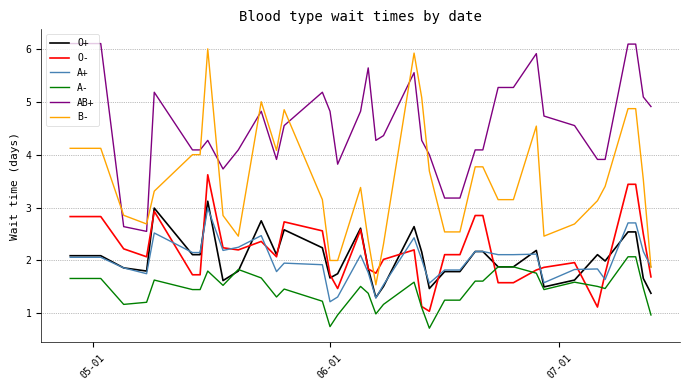

True or false: B- and O+ cross at least once.

False